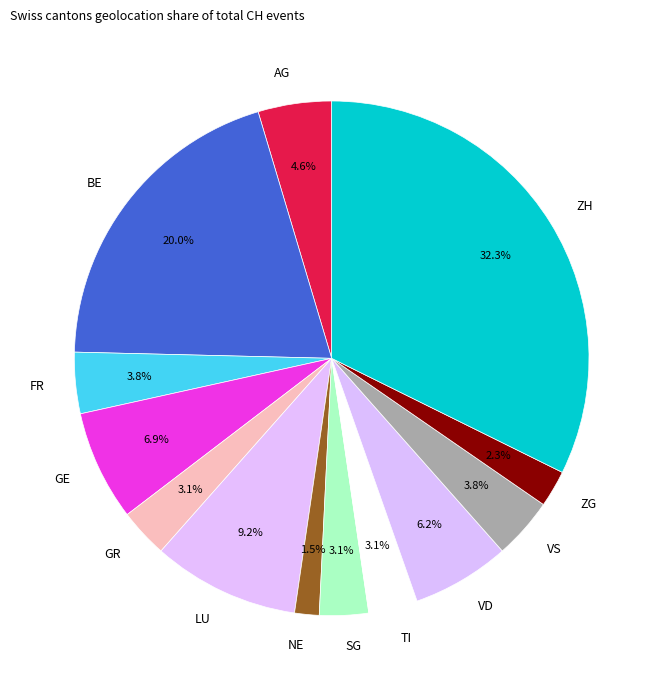

To the nearest percent, what is the average slice percentage?

8%